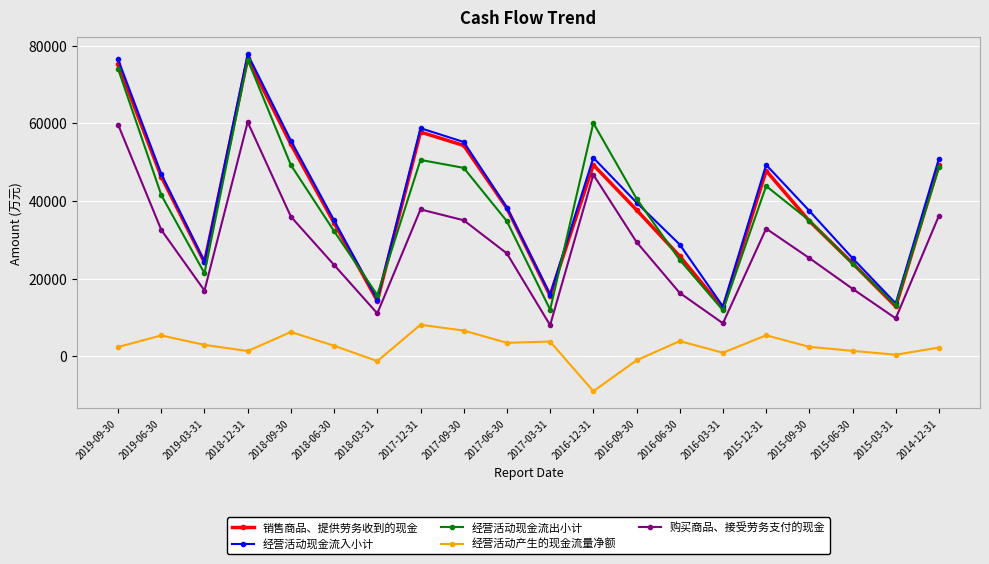

The value of 购买商品、接受劳务支付的现金 at 2016-09-30 is 29471. True or false?

True